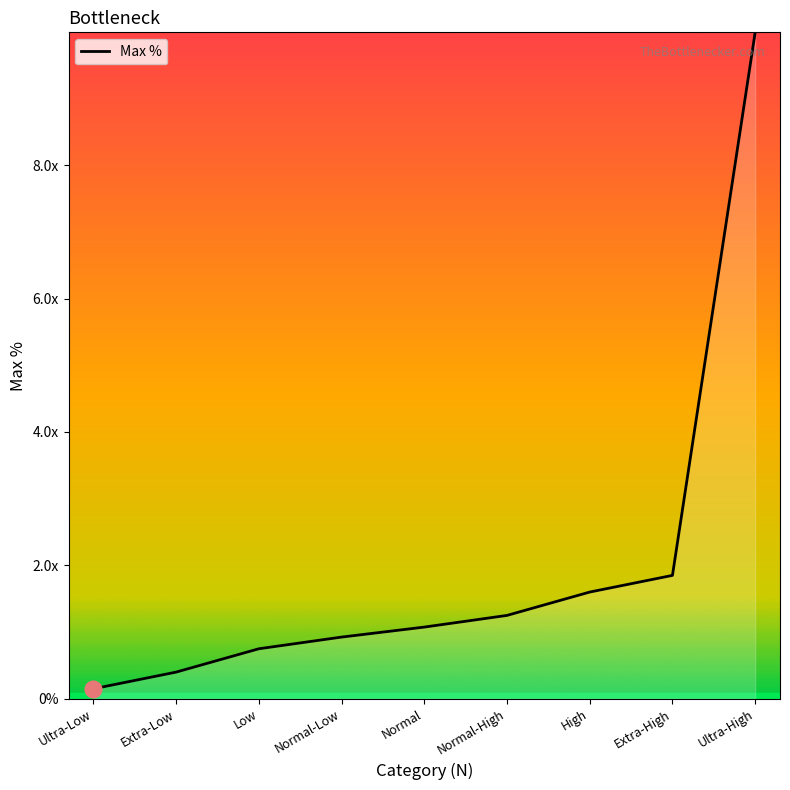

What is the label of the 3rd point from the right?

High